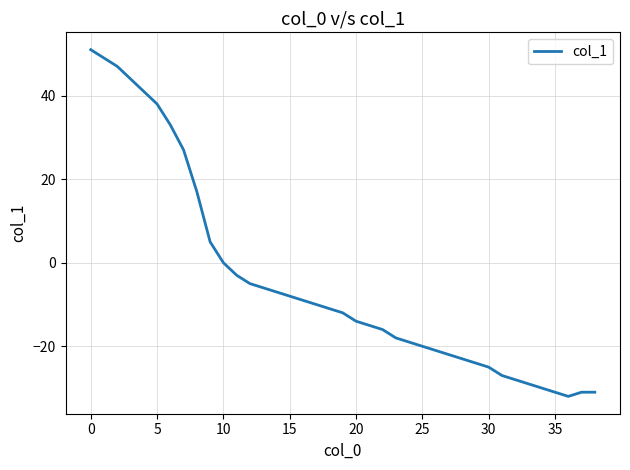

What is the smallest value displayed?

-32